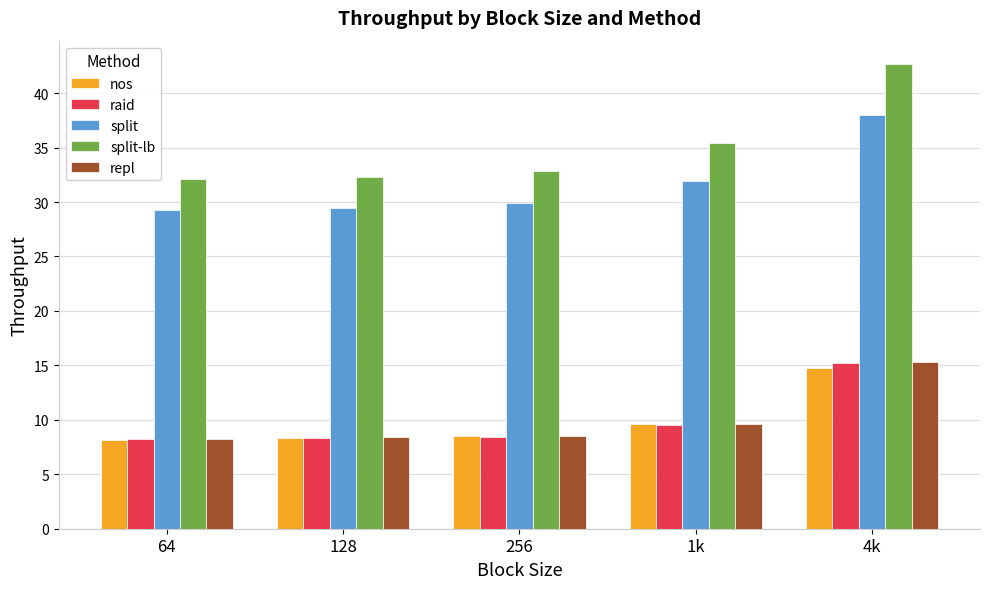

Which series has the largest total across all categories?

split-lb